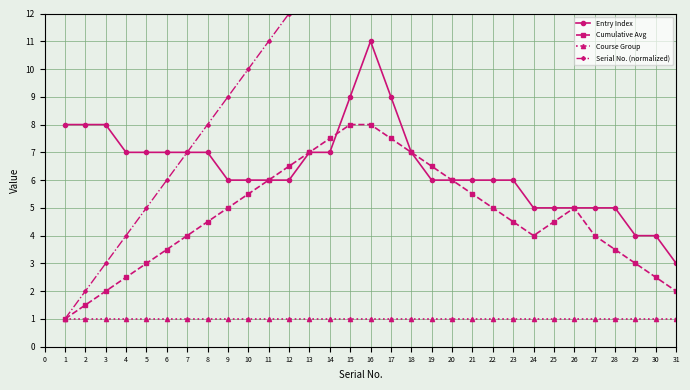

What is the value of the Serial No. (normalized) point at the 16th from the left?

16.0